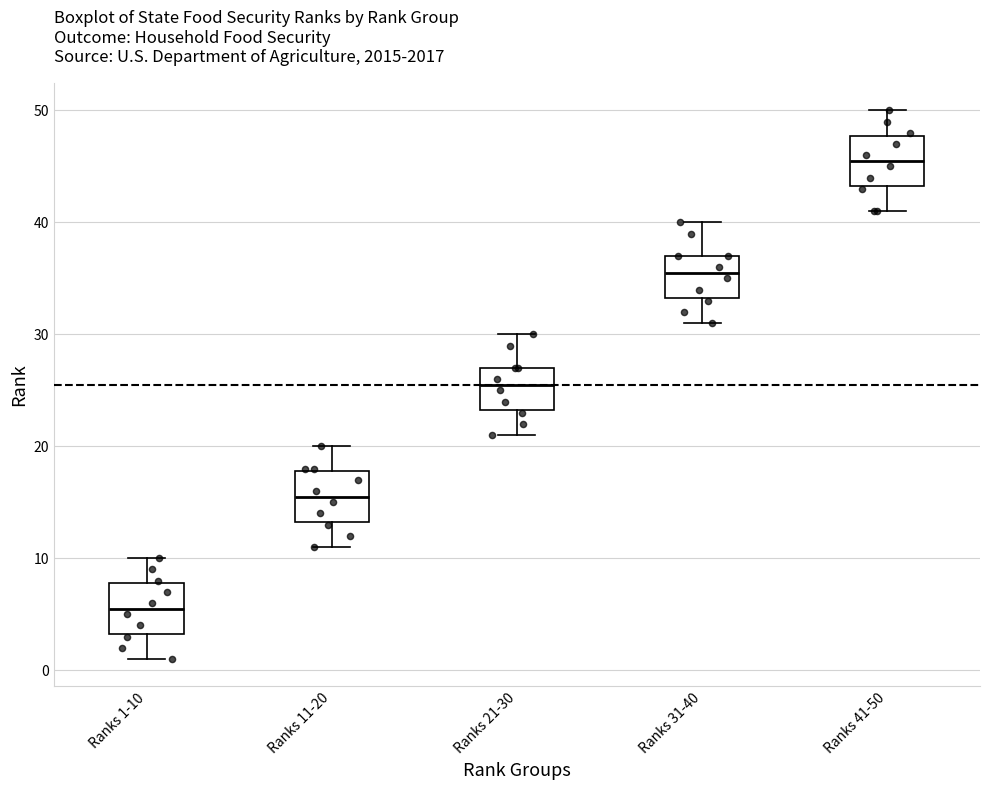

Which box's median line is the lowest?

Ranks 1-10